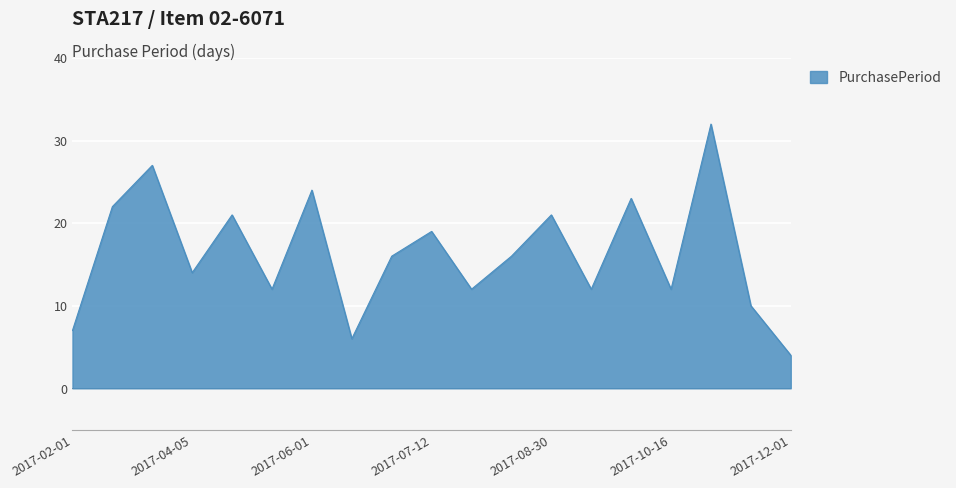

What is the difference between the maximum and minimum values?

28